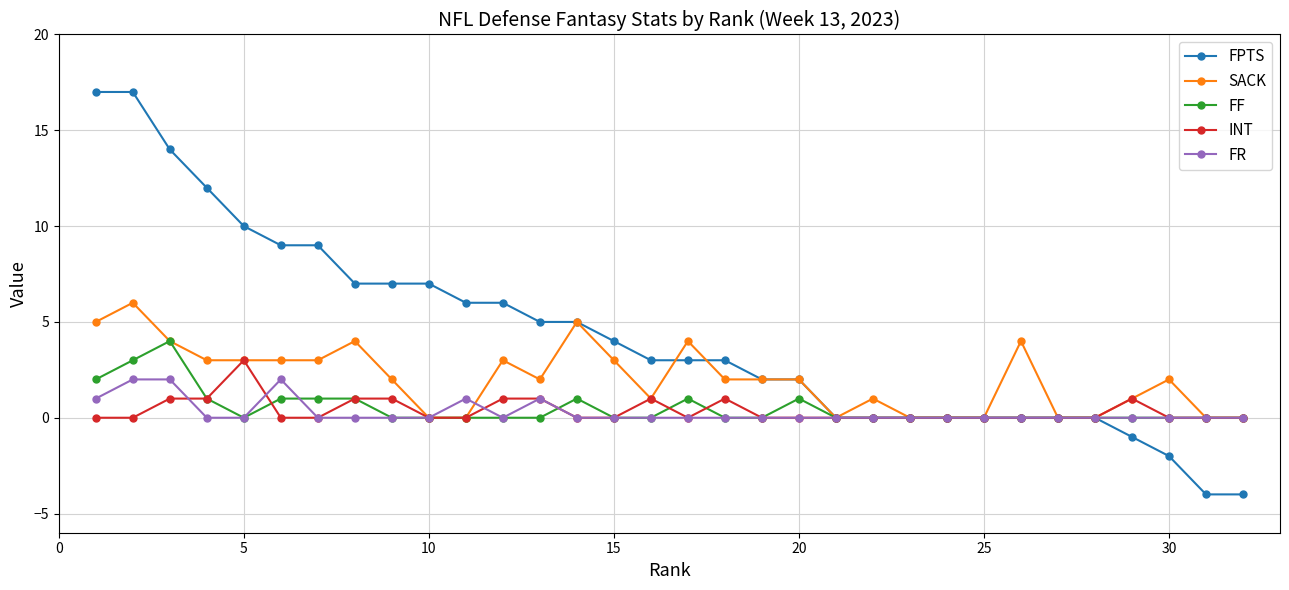

What are all the series names shown in the legend?

FPTS, SACK, FF, INT, FR